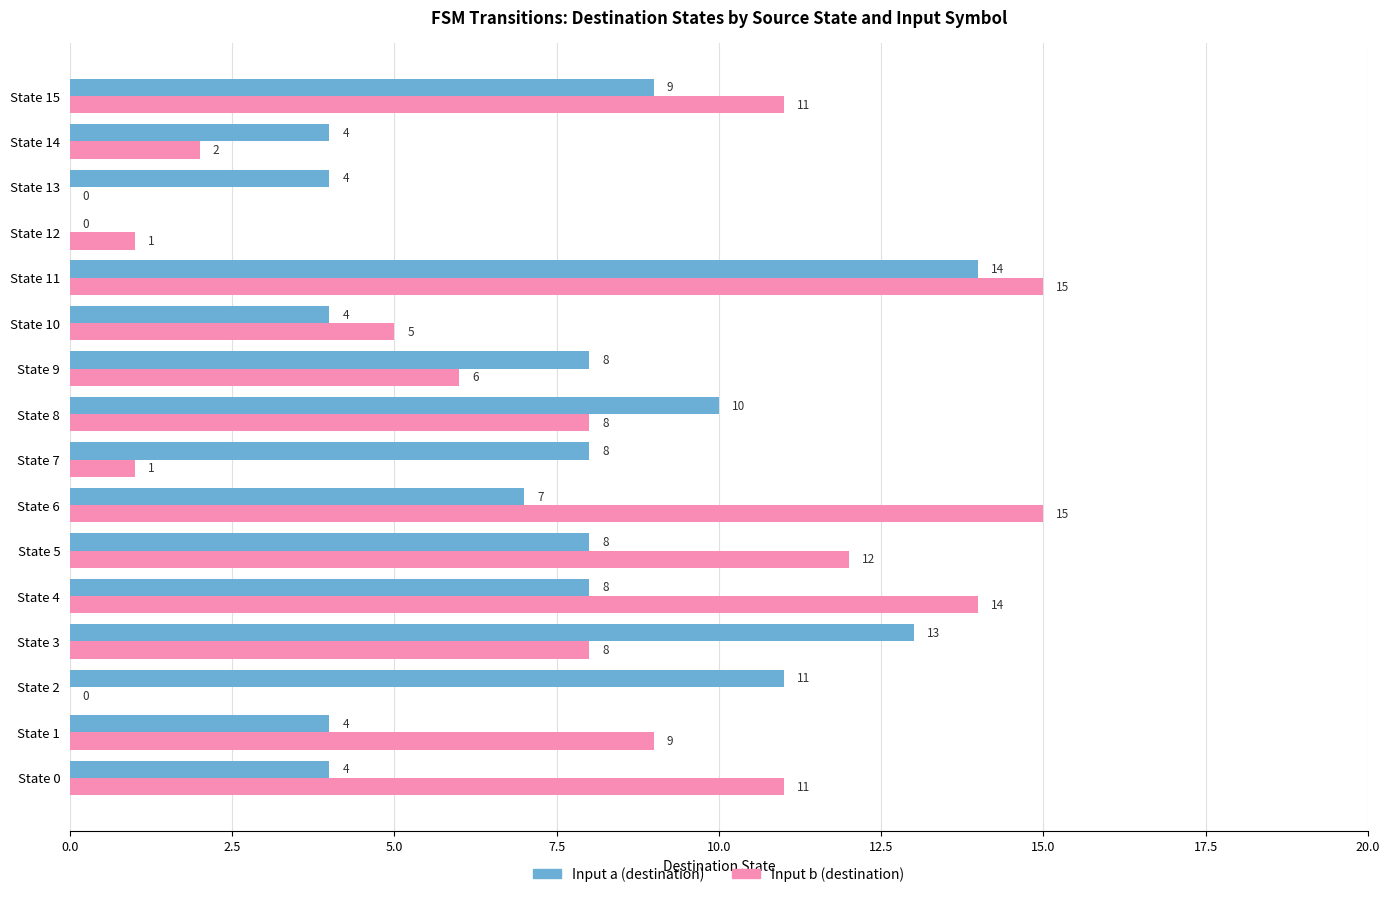

The Input a (destination) series shows 13 at State 3. True or false?

True